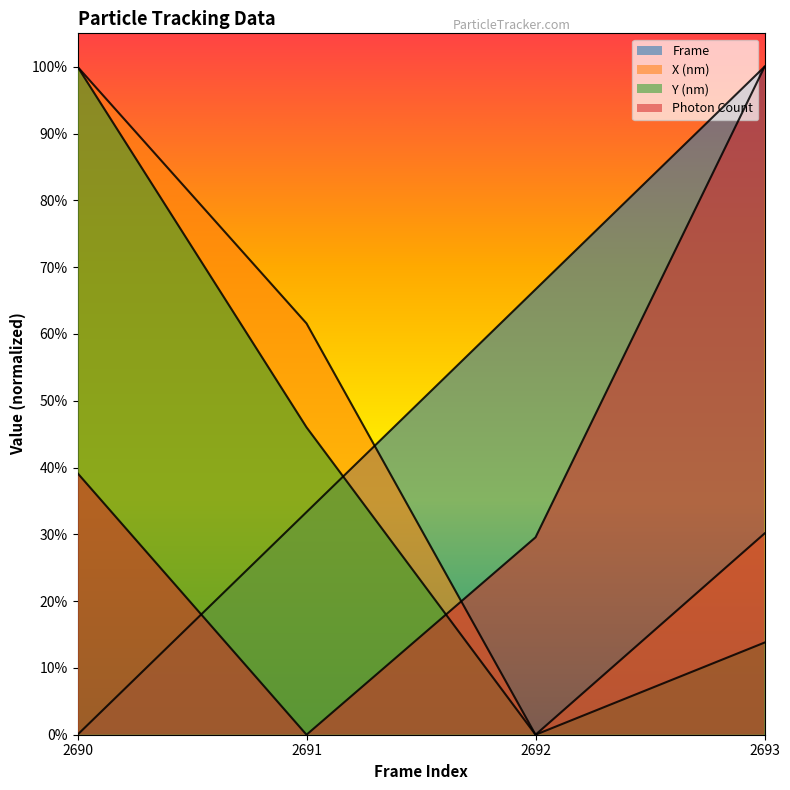

Reading right to left, transcribe all the data shown in this chart.

Frame: 1.0	0.7	0.3	0.0
X (nm): 0.3	0.0	0.6	1.0
Y (nm): 0.1	0.0	0.5	1.0
Photon Count: 1.0	0.3	0.0	0.4